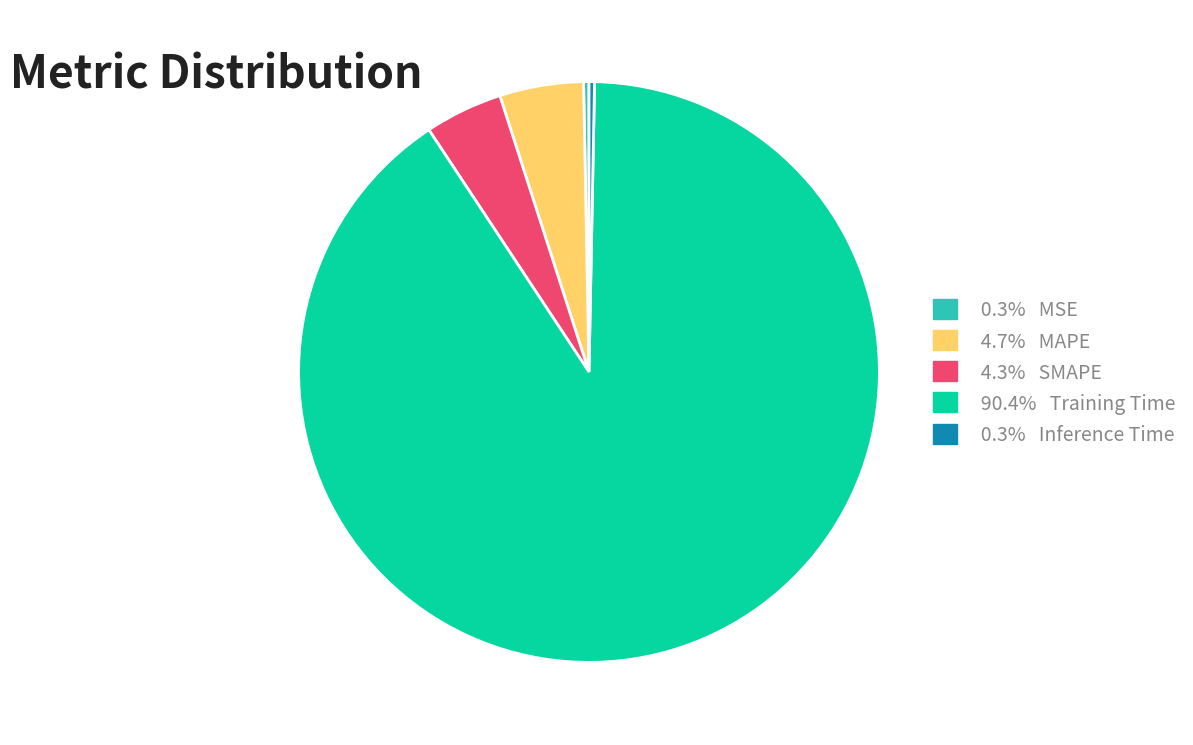

Do 4.7% MAPE and 90.4% Training Time together represent more than half of the pie?

Yes